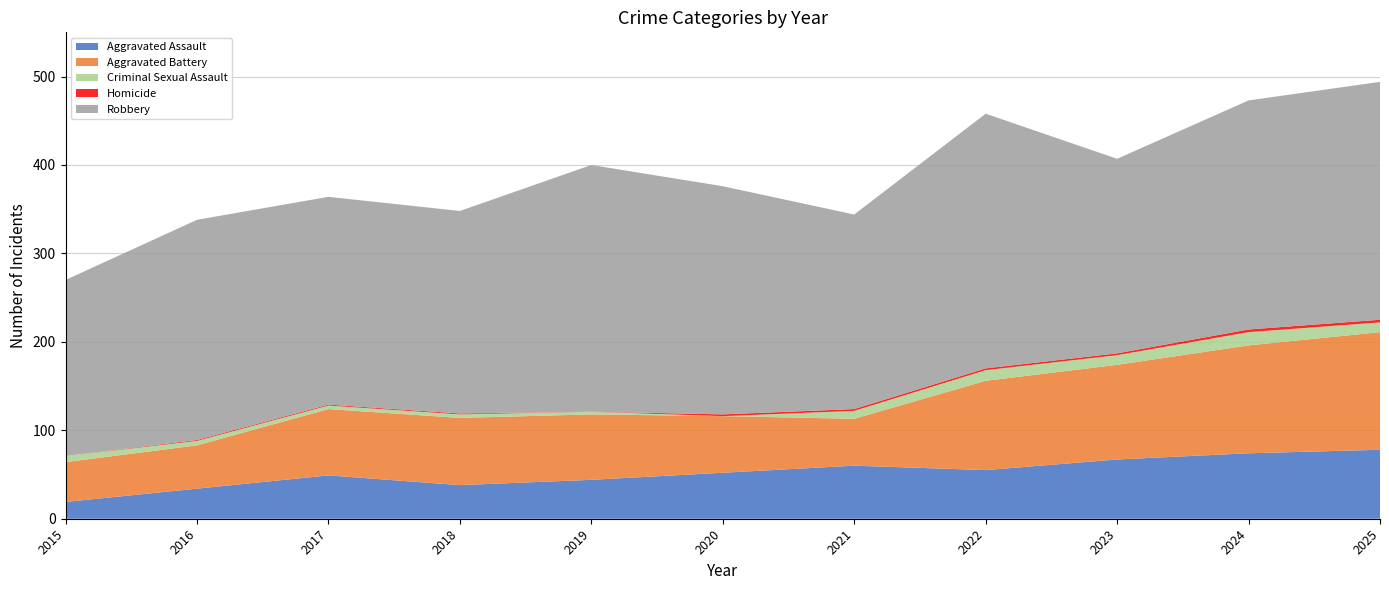

Reading left to right, extract all data points from this chart.

Aggravated Assault: 2015=19	2016=34	2017=49	2018=38	2019=44	2020=52	2021=60	2022=55	2023=67	2024=74	2025=78
Aggravated Battery: 2015=45	2016=49	2017=75	2018=76	2019=74	2020=64	2021=53	2022=101	2023=107	2024=122	2025=133
Criminal Sexual Assault: 2015=7	2016=5	2017=4	2018=4	2019=3	2020=0	2021=9	2022=12	2023=11	2024=15	2025=11
Homicide: 2015=0	2016=1	2017=1	2018=1	2019=0	2020=2	2021=2	2022=2	2023=2	2024=3	2025=3
Robbery: 2015=199	2016=249	2017=235	2018=229	2019=279	2020=258	2021=220	2022=288	2023=220	2024=259	2025=269